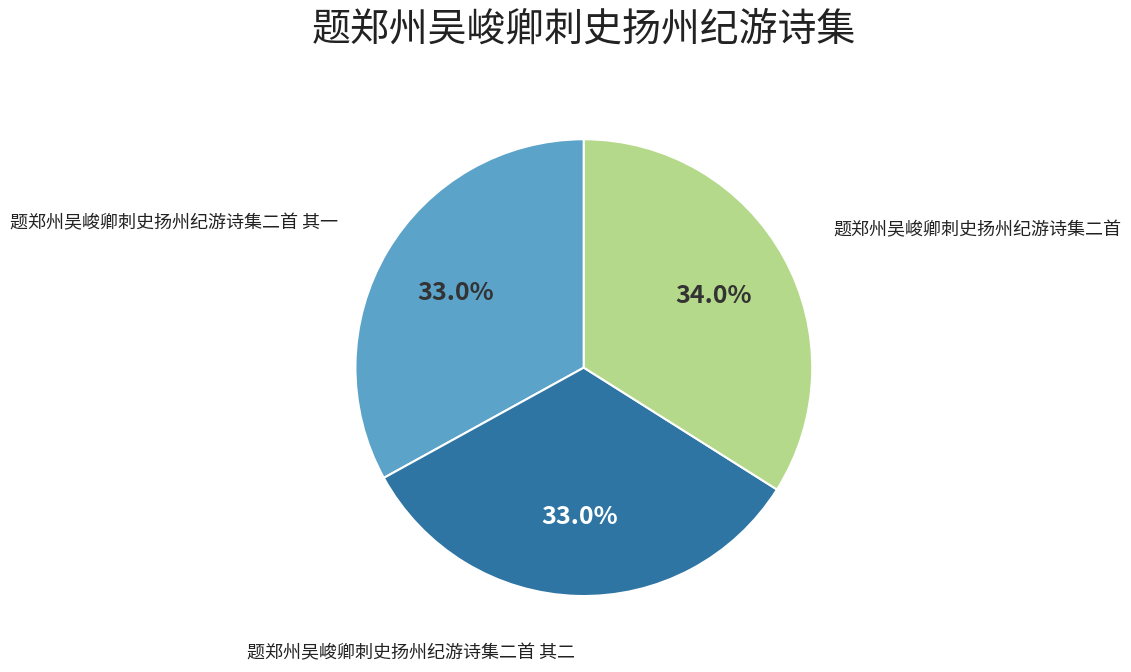

Is there a majority slice in this chart?

No